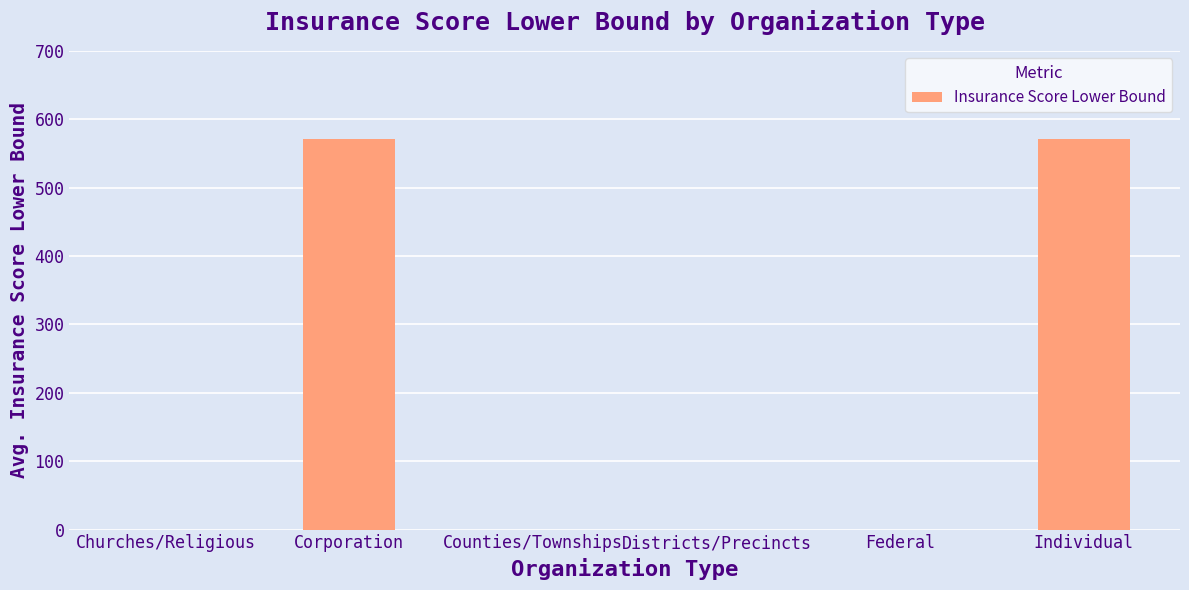

True or false: the data shows 1026 at Corporation.

False